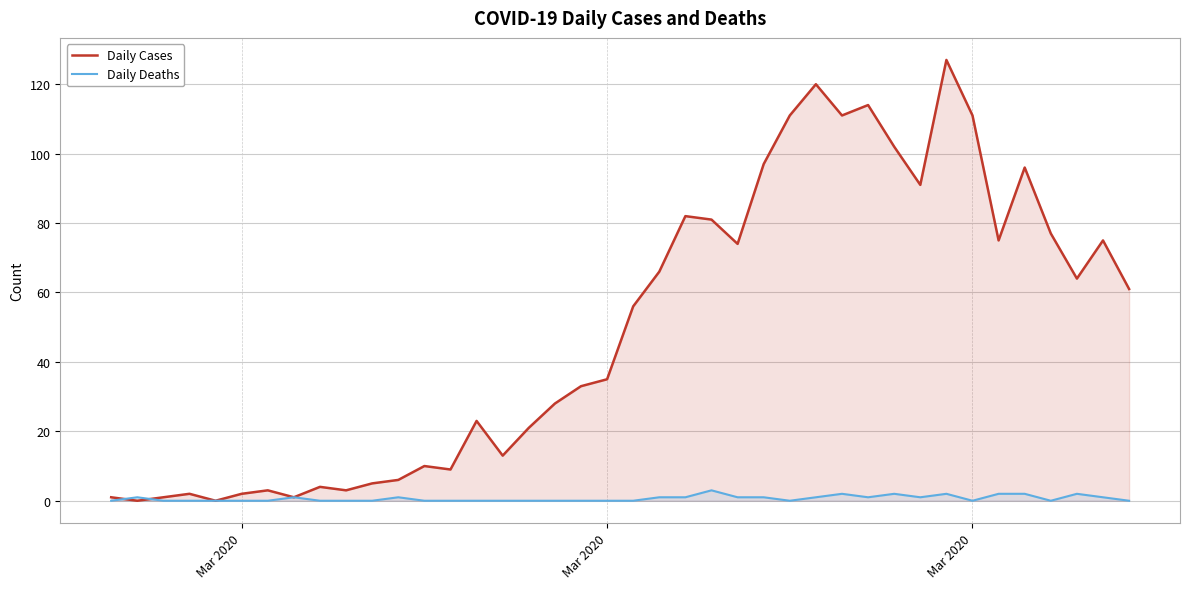

At which category does Daily Deaths reach its first local peak?

Mar 2020